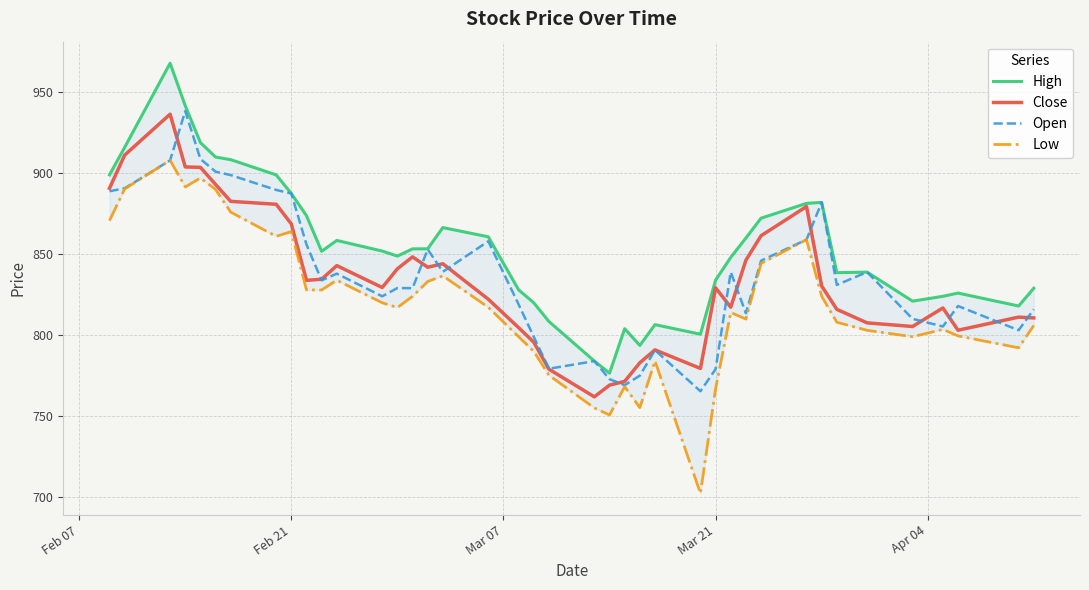

Is it true that Close equals 1544.3 at Feb 21?

False